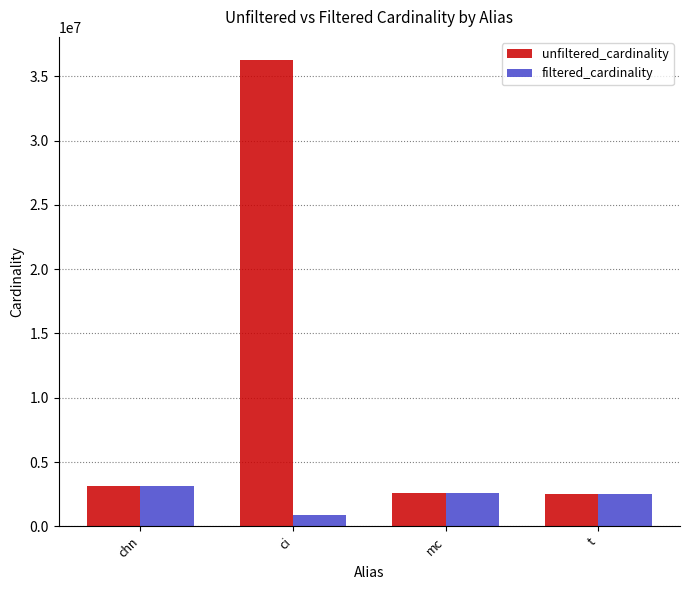

Is the value of unfiltered_cardinality at chn greater than the value of filtered_cardinality at ci?

Yes